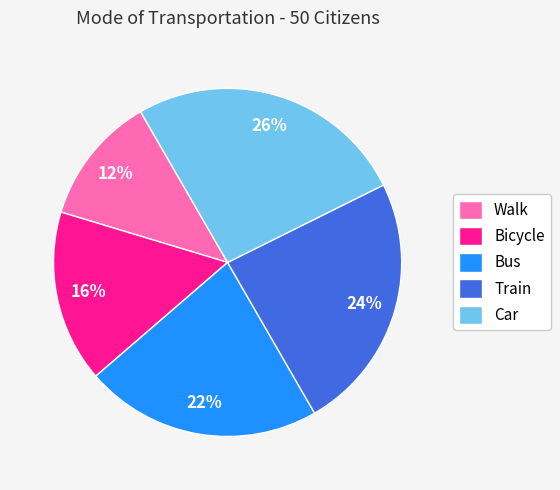

Is there a majority slice in this chart?

No